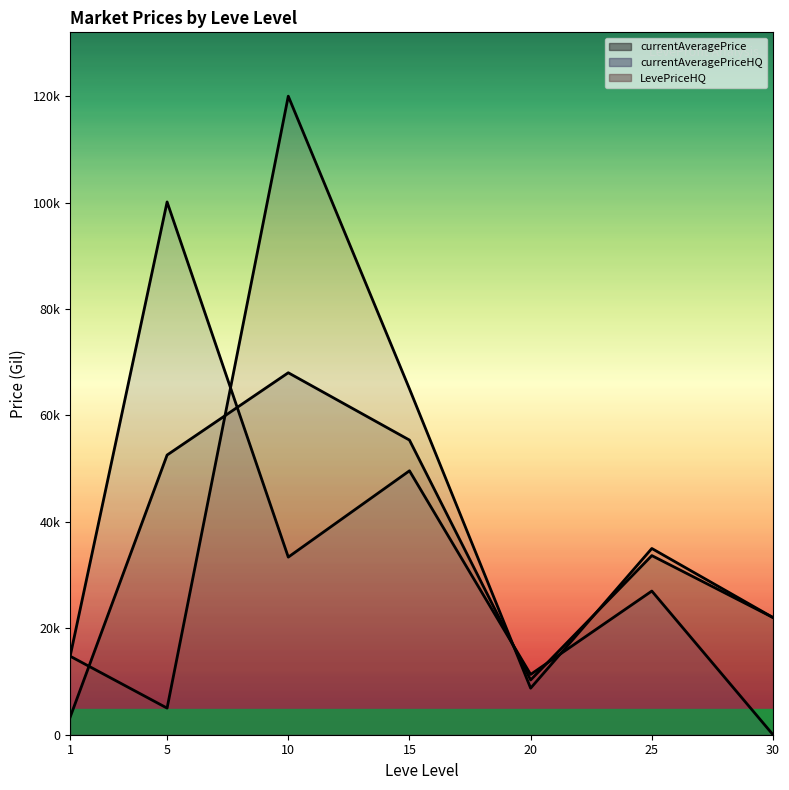

What are all the series names shown in the legend?

currentAveragePrice (line), currentAveragePriceHQ (line), LevePriceHQ (line)